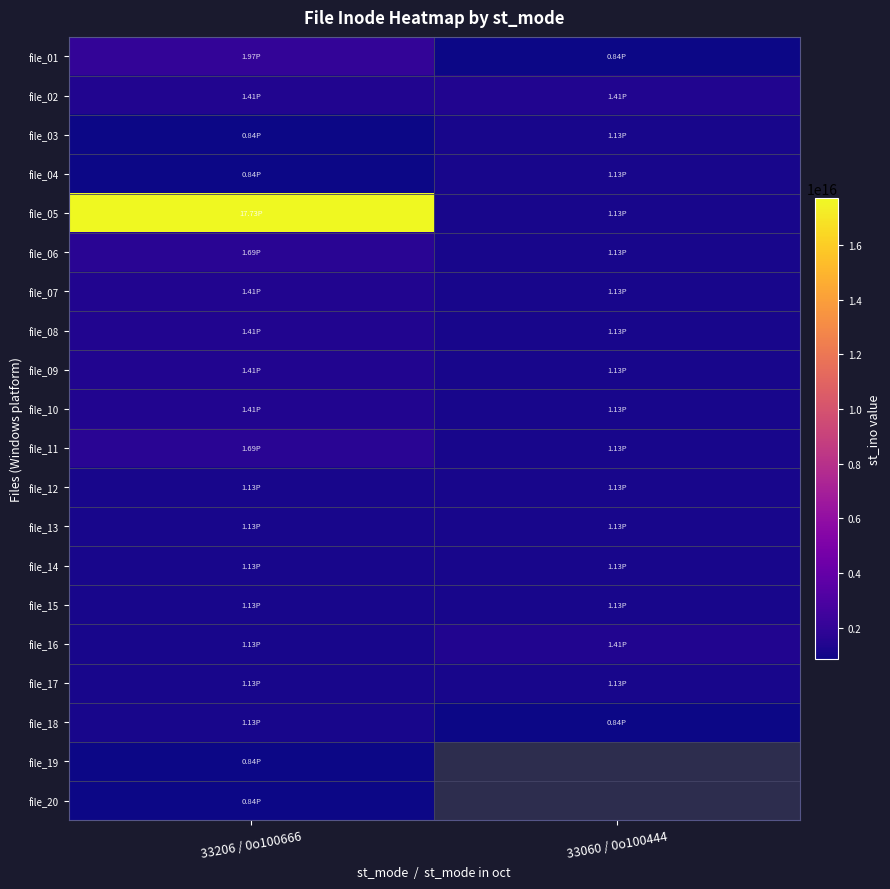

How many series are shown in this chart?

20